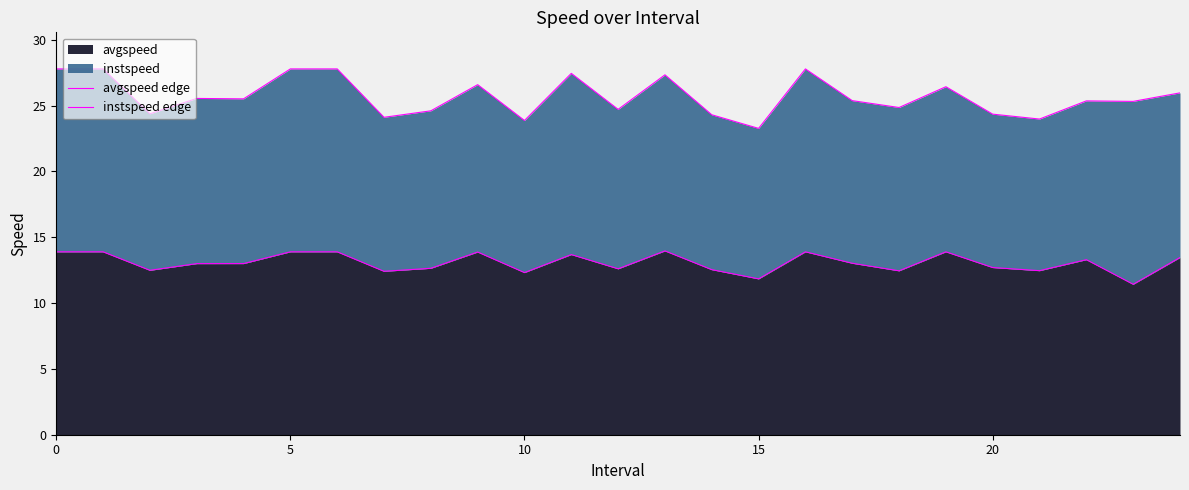

The value of avgspeed at 5 is 8.4. True or false?

False